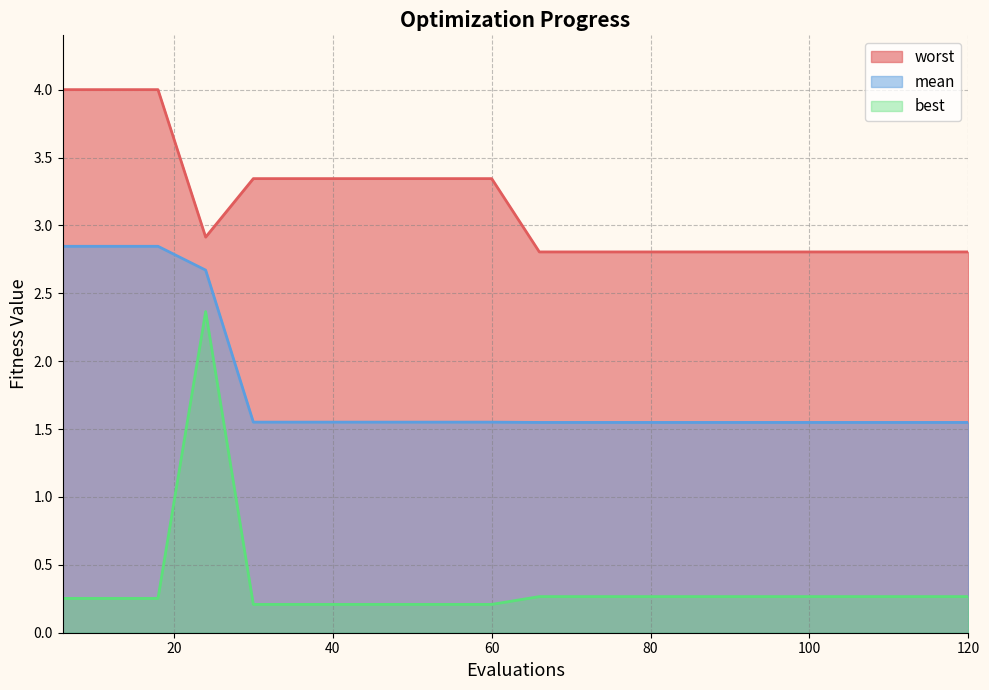

Is it true that best equals 0.1 at 42?

False